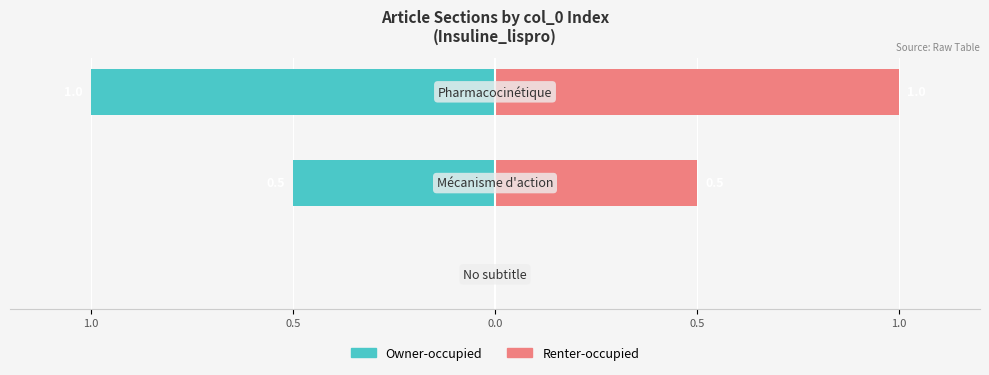

What is the difference between the maximum and minimum values in the Owner-occupied series?

1.0